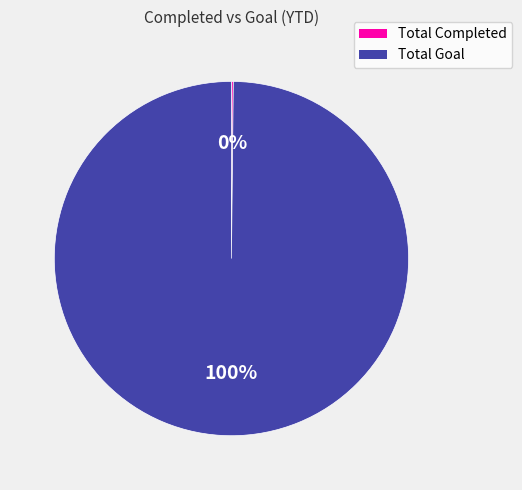

Which slice is the largest?

Total Goal